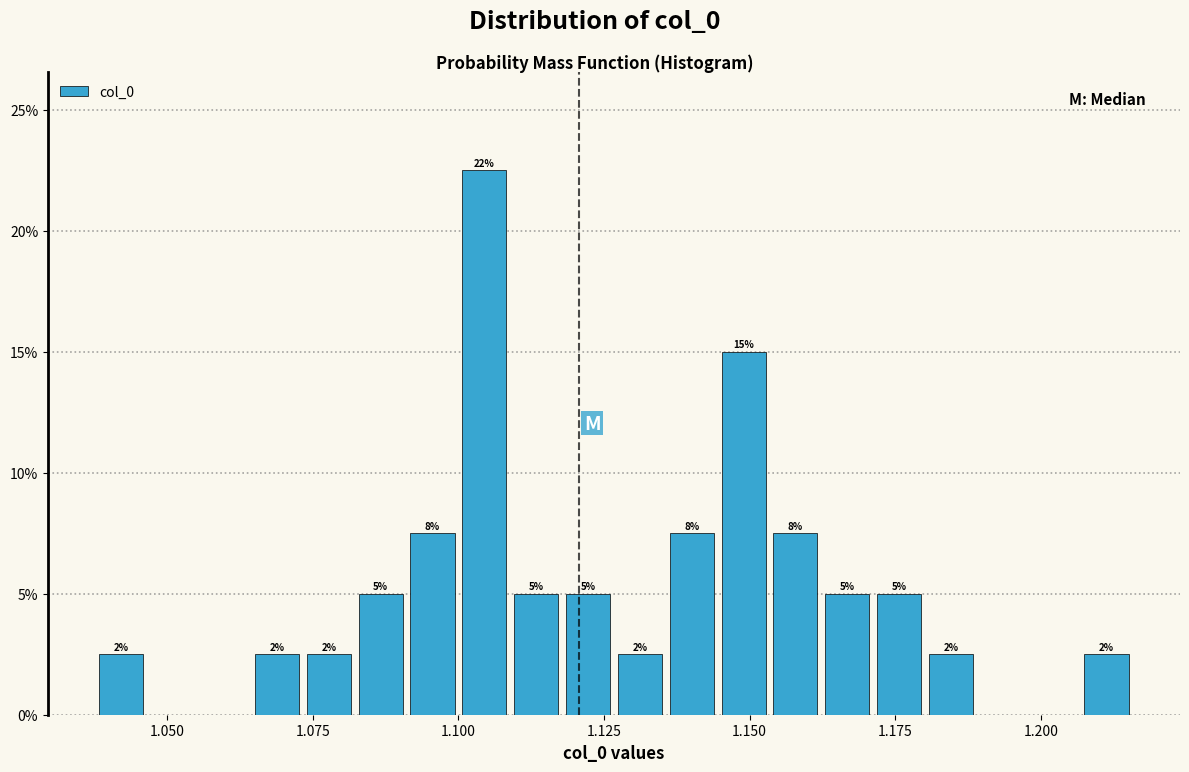

Around what value on the x-axis is the tallest bar? Give the approximate position of its centre, as read against the axis.

1.105